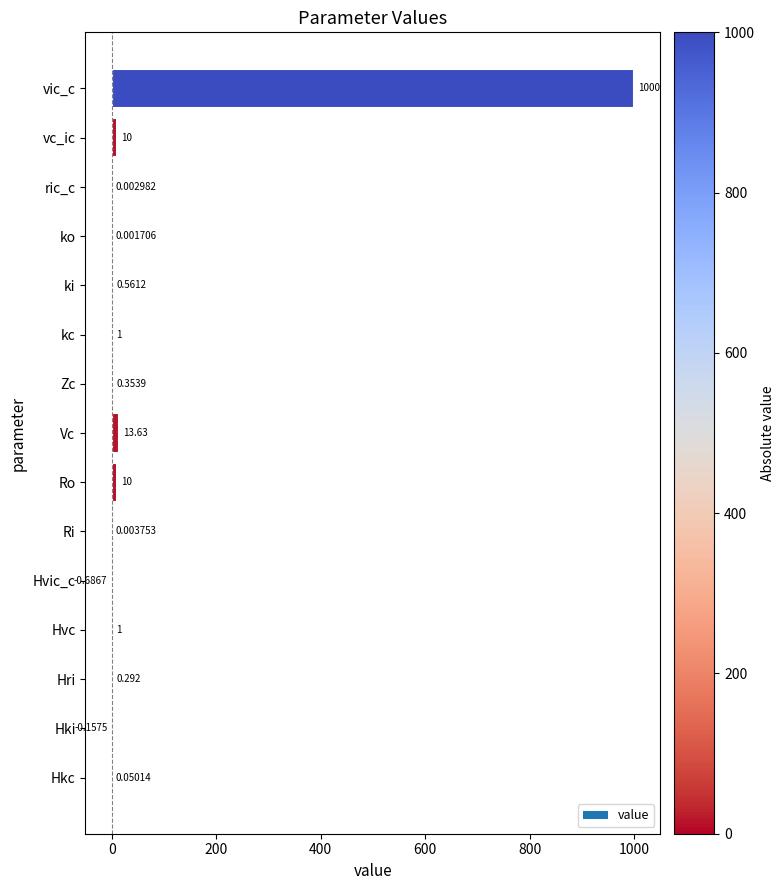

What is the sum of the values at Hkc and Hki?

-0.1